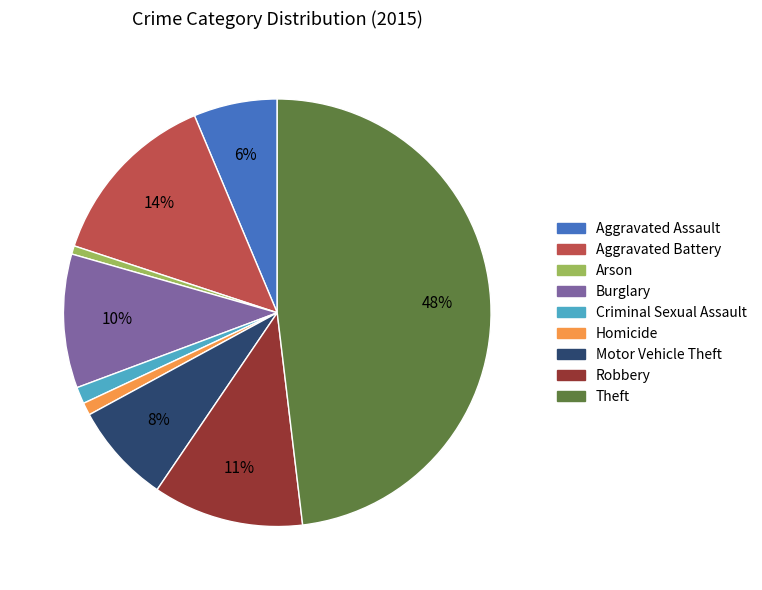

Does Theft account for over 50% of the chart?

No